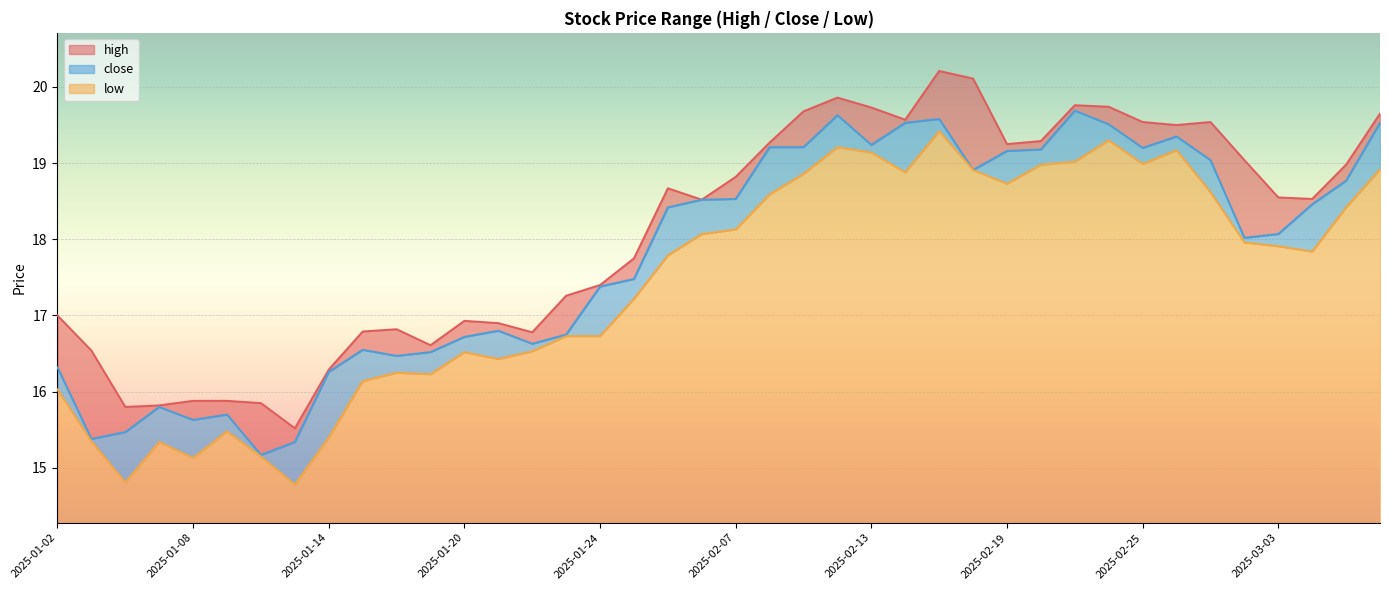

The low series shows 19.2 at 2025-02-26. True or false?

True